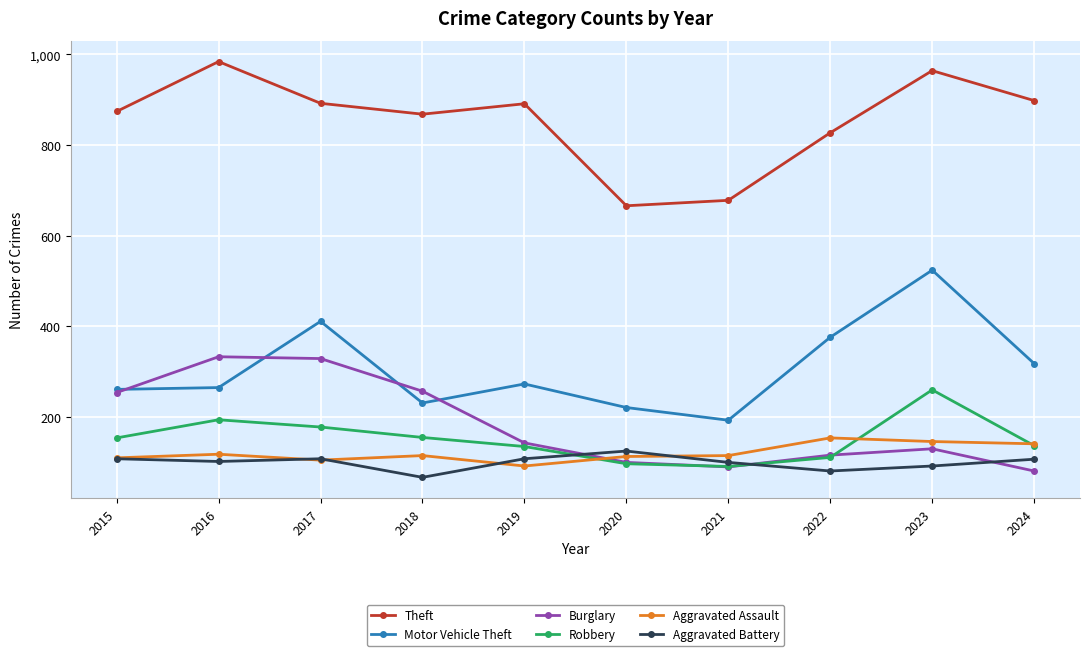

Which series has the largest range (max minus min)?

Motor Vehicle Theft